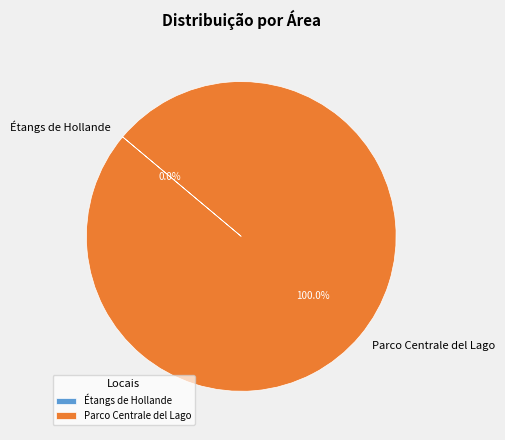

To the nearest percent, what percentage of the pie is Parco Centrale del Lago?

100%